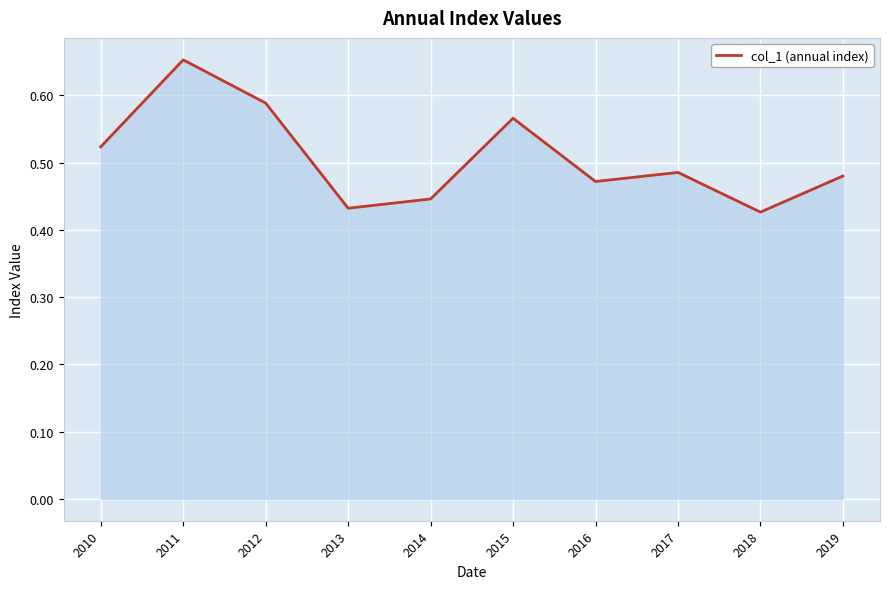

At which label is the value closest to 0?

2018